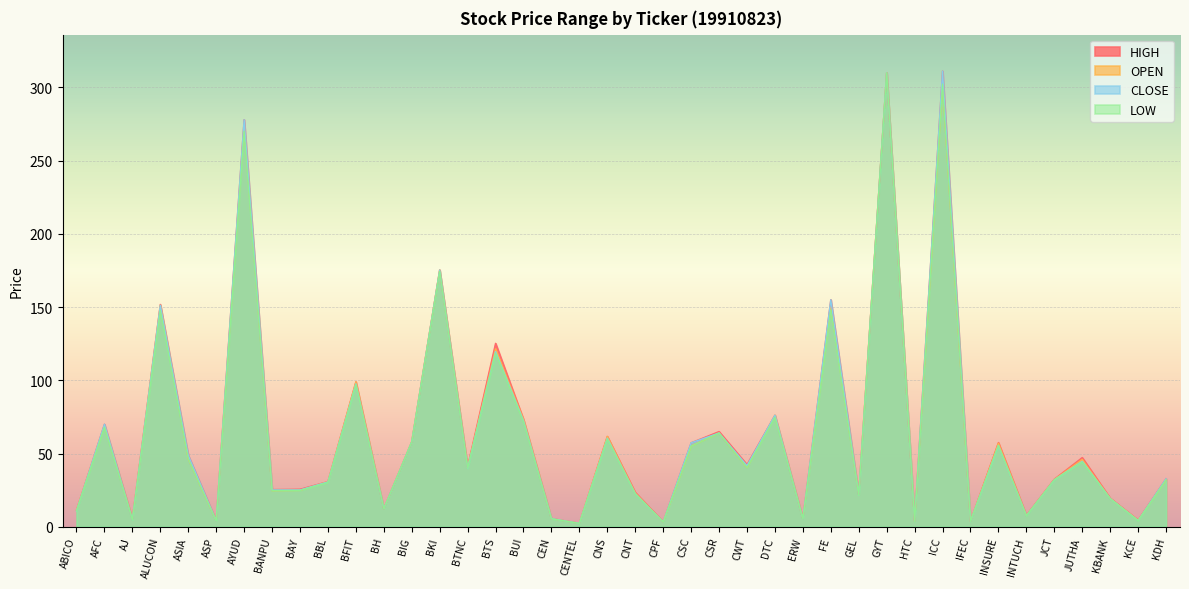

True or false: CLOSE and HIGH cross at least once.

False